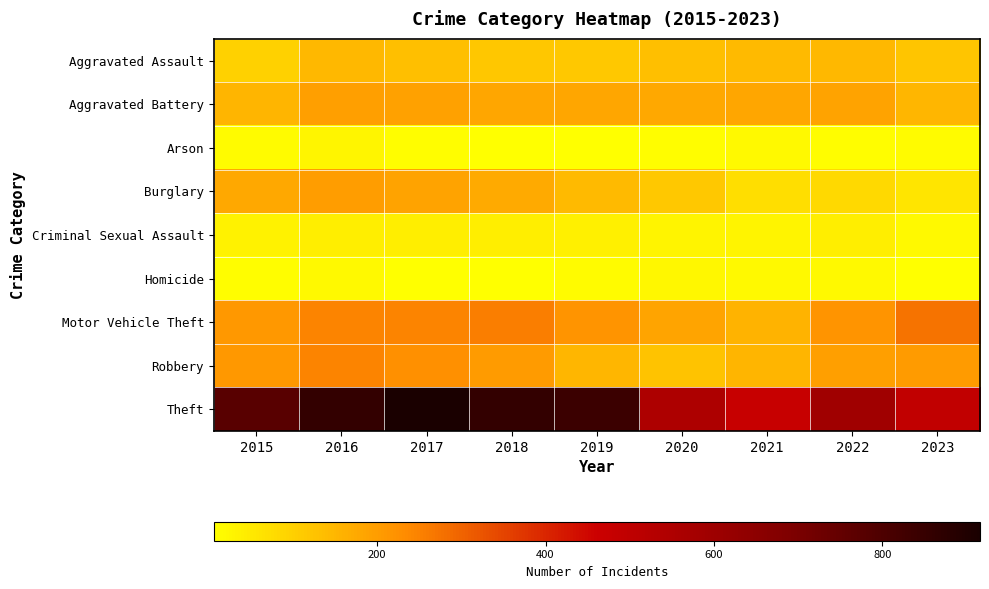

Reading left to right, extract all data points from this chart.

Aggravated Assault: 2015=95	2016=146	2017=131	2018=119	2019=113	2020=131	2021=142	2022=146	2023=121
Aggravated Battery: 2015=154	2016=196	2017=191	2018=183	2019=182	2020=180	2021=182	2022=190	2023=151
Arson: 2015=15	2016=25	2017=12	2018=8	2019=6	2020=12	2021=17	2022=11	2023=16
Burglary: 2015=178	2016=201	2017=189	2018=176	2019=143	2020=115	2021=71	2022=81	2023=58
Criminal Sexual Assault: 2015=31	2016=39	2017=39	2018=38	2019=37	2020=28	2021=30	2022=39	2023=20
Homicide: 2015=13	2016=18	2017=8	2018=8	2019=14	2020=22	2021=20	2022=20	2023=9
Motor Vehicle Theft: 2015=211	2016=245	2017=247	2018=256	2019=216	2020=184	2021=156	2022=218	2023=273
Robbery: 2015=212	2016=247	2017=224	2018=204	2019=150	2020=124	2021=153	2022=196	2023=204
Theft: 2015=774	2016=858	2017=916	2018=856	2019=841	2020=550	2021=474	2022=590	2023=491